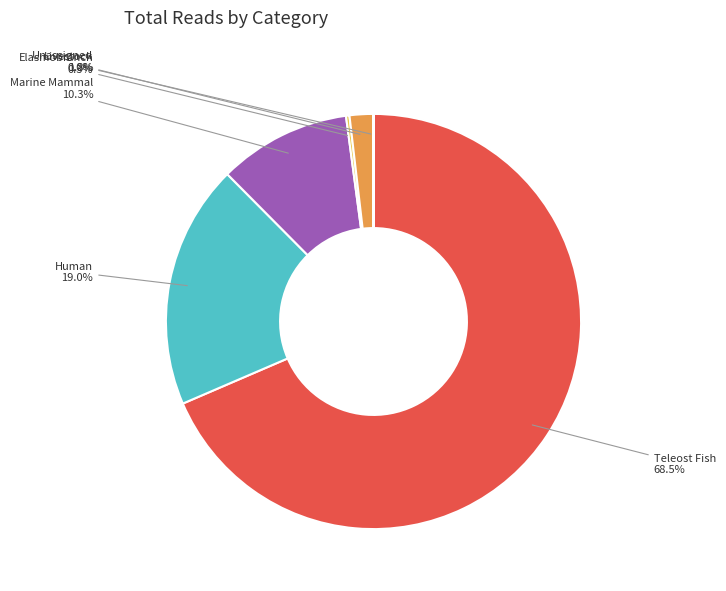

Is there a majority slice in this chart?

Yes